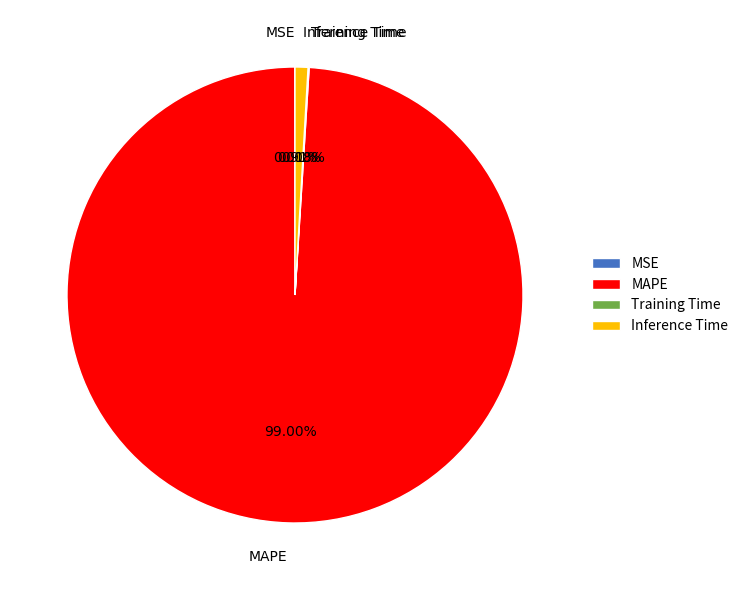

What is the largest slice in the pie chart?

MAPE